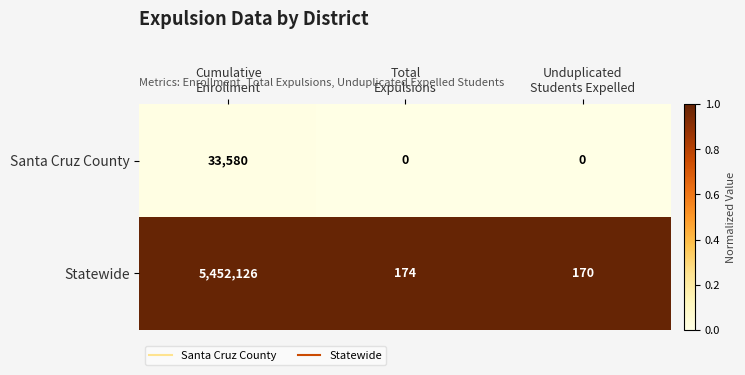

Rank the series by their maximum value, from lowest to highest.

Santa Cruz County, Statewide